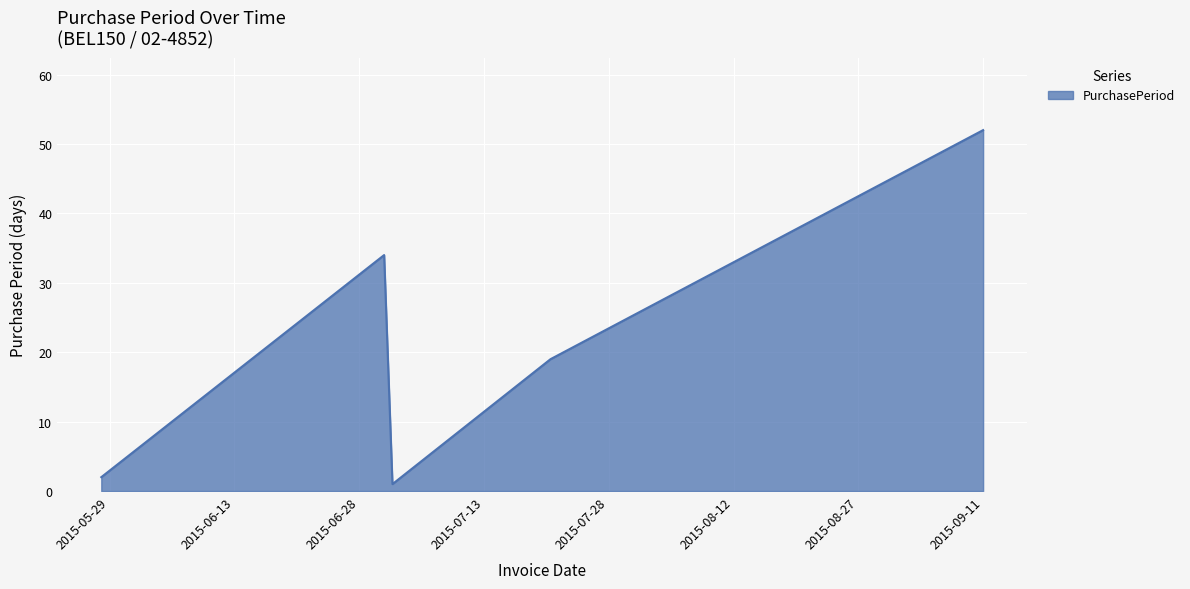

True or false: there are more than 0 points higher than both neighbors.

True